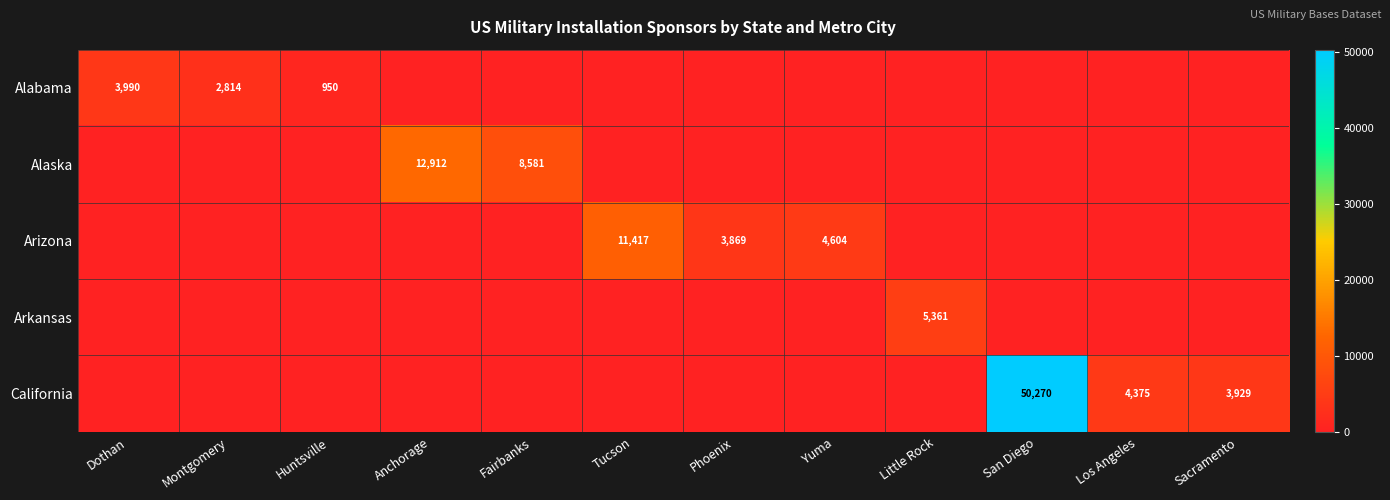

The value of Alaska at Little Rock is 0. True or false?

True